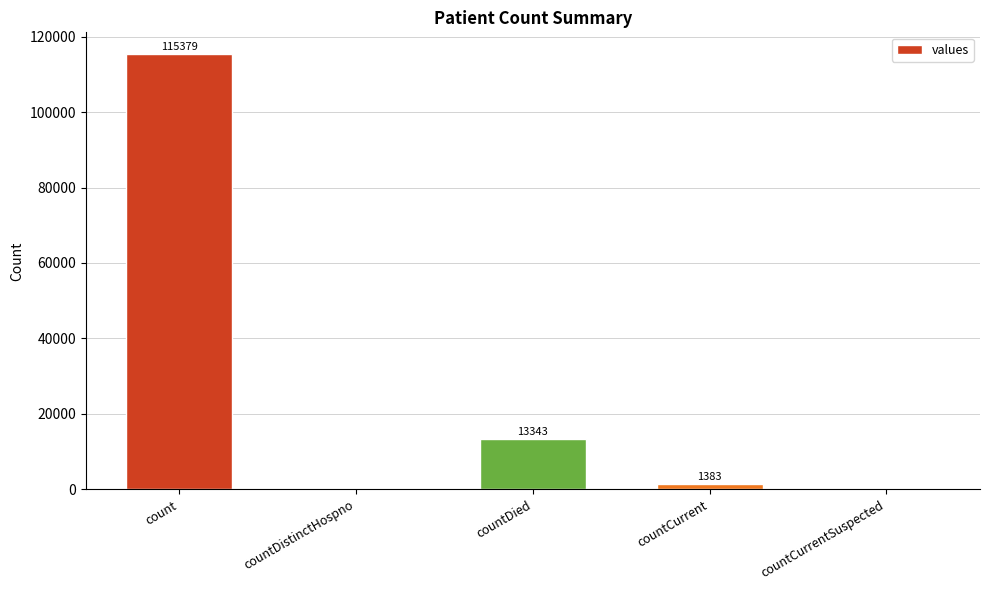

What is the maximum value shown in the chart?

115379